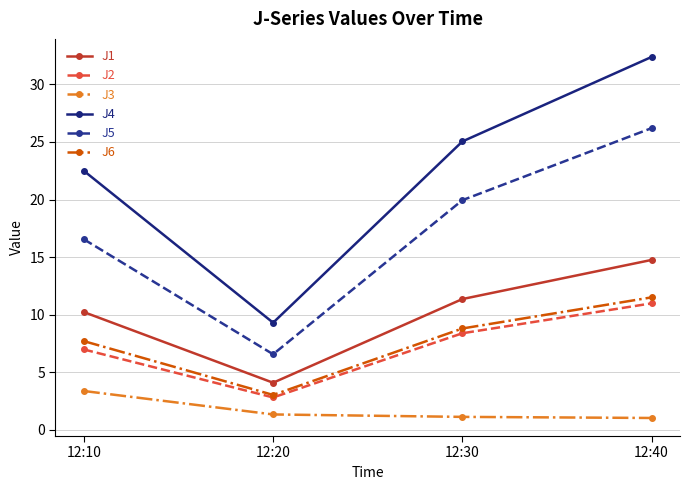

Which series has the largest range (max minus min)?

J4